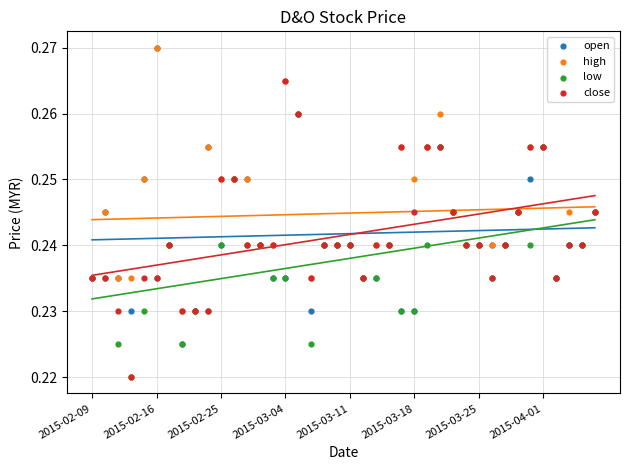

Which series reaches the maximum Y coordinate?

open